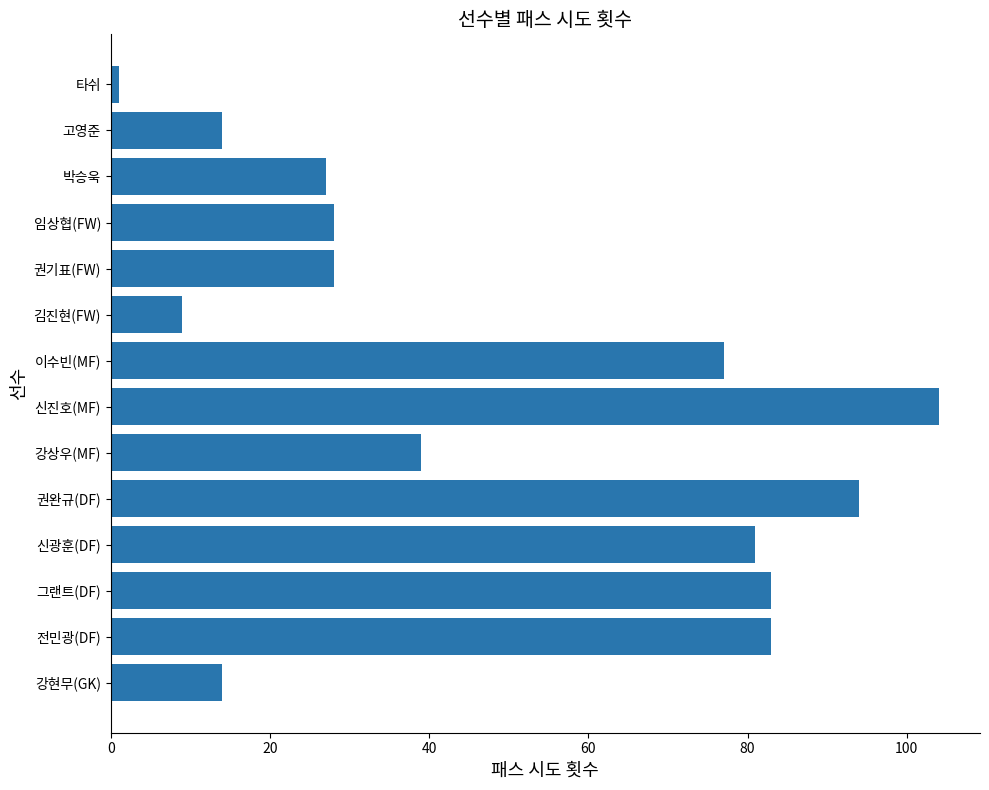

At which label is the value closest to 52?

강상우(MF)